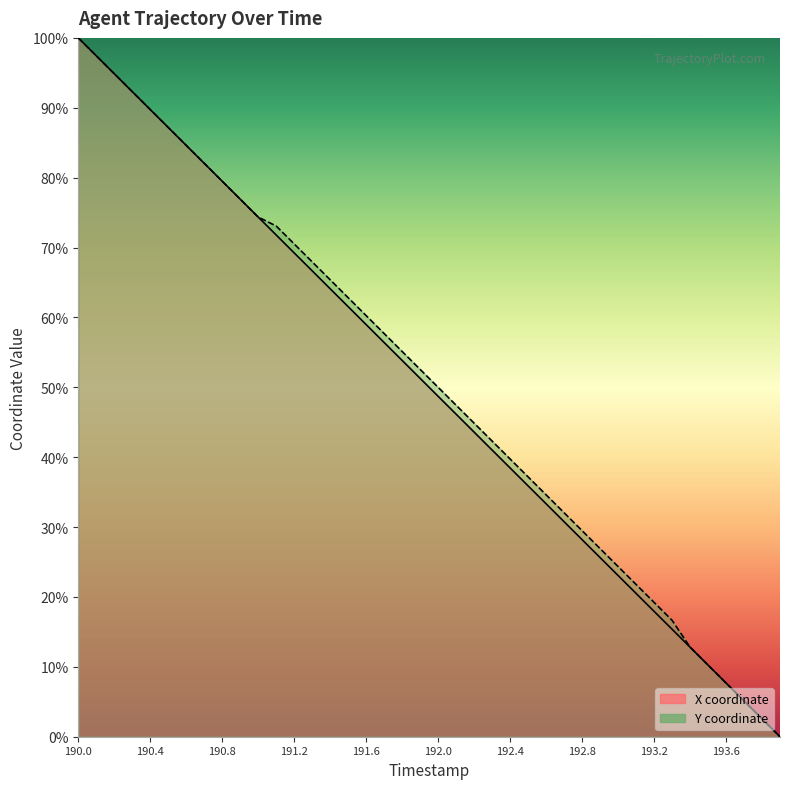

Reading left to right, what are all the values shown in this chart?

X (line): 100.0	97.4	94.9	92.3	89.7	87.2	84.6	82.1	79.5	76.9	74.4	71.8	69.2	66.7	64.1	61.5	59.0	56.4	53.8	51.3	48.7	46.2	43.6	41.0	38.5	35.9	33.3	30.8	28.2	25.6	23.1	20.5	17.9	15.4	12.8	10.3	7.7	5.1	2.6	0.0
Y (line): 100.0	97.4	94.9	92.3	89.7	87.2	84.6	82.1	79.5	76.9	74.4	73.1	70.5	67.9	65.4	62.8	60.3	57.7	55.1	52.6	50.0	47.4	44.9	42.3	39.7	37.2	34.6	32.1	29.5	26.9	24.4	21.8	19.2	16.7	12.8	10.3	7.7	5.1	2.6	0.0